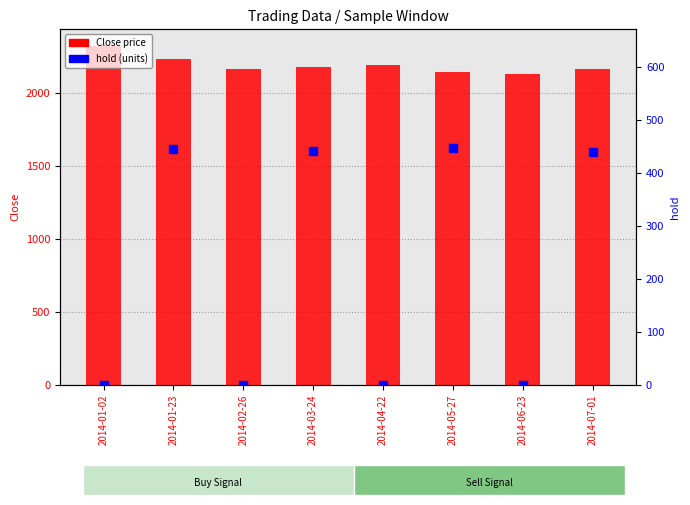

Which series has the widest spread of Y values?

hold